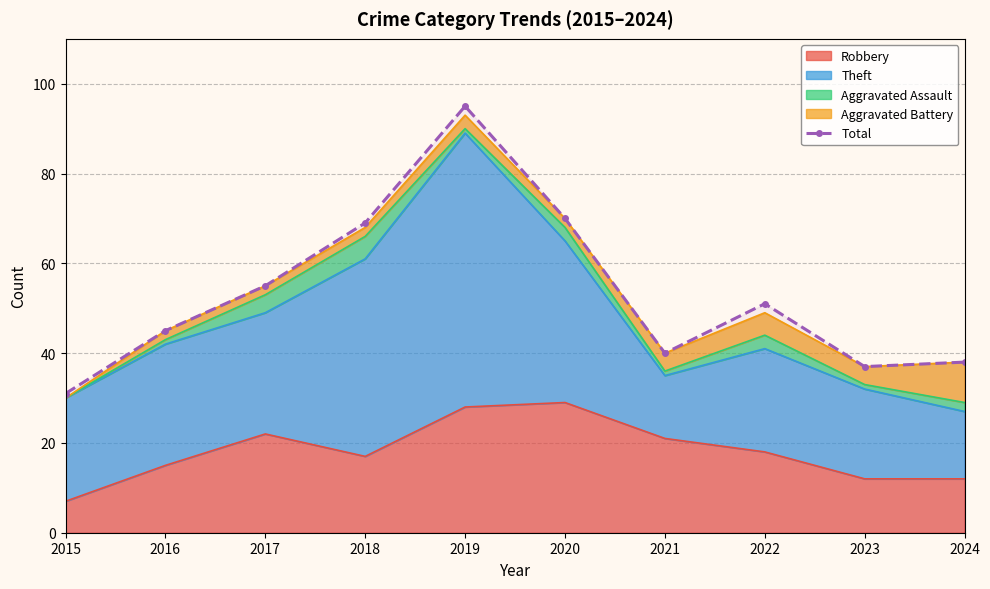

At which label does the data first exceed 51?

2017